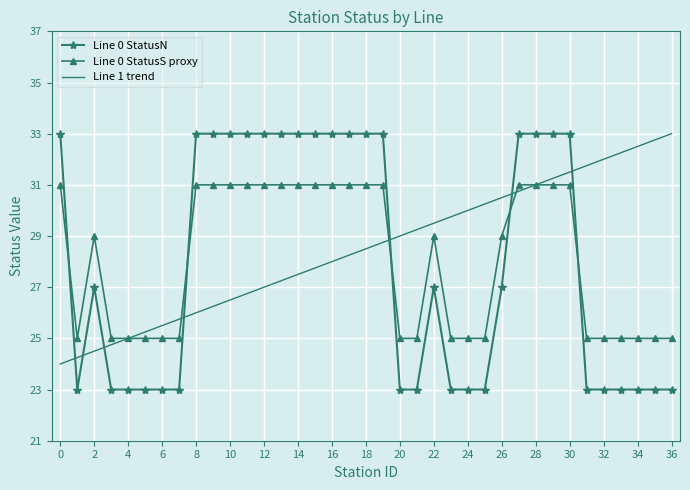

True or false: Line 0 StatusN and Line 1 trend intersect in this chart.

True